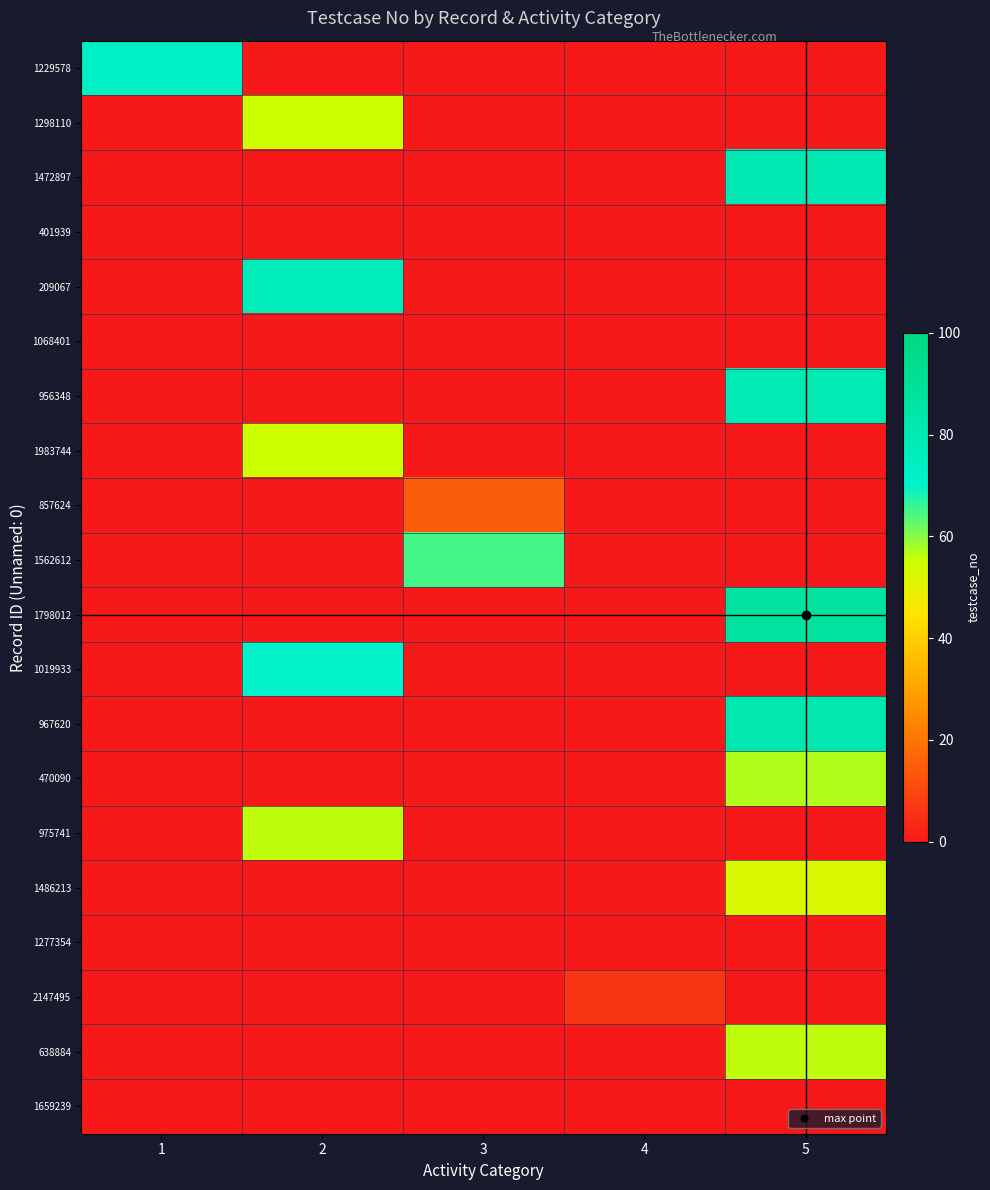

Reading right to left, list all the values displayed in this chart.

1229578: 5=0	4=0	3=0	2=0	1=72
1298110: 5=0	4=0	3=0	2=55	1=0
1472897: 5=80	4=0	3=0	2=0	1=0
401939: 5=0	4=0	3=0	2=0	1=0
209067: 5=0	4=0	3=0	2=77	1=0
1068401: 5=0	4=0	3=0	2=0	1=0
956348: 5=79	4=0	3=0	2=0	1=0
1983744: 5=0	4=0	3=0	2=55	1=0
857624: 5=0	4=0	3=15	2=0	1=0
1562612: 5=0	4=0	3=65	2=0	1=0
1798012: 5=88	4=0	3=0	2=0	1=0
1019933: 5=0	4=0	3=0	2=70	1=0
967620: 5=81	4=0	3=0	2=0	1=0
470090: 5=57	4=0	3=0	2=0	1=0
975741: 5=0	4=0	3=0	2=56	1=0
1486213: 5=52	4=0	3=0	2=0	1=0
1277354: 5=0	4=0	3=0	2=0	1=0
2147495: 5=0	4=6	3=0	2=0	1=0
638884: 5=56	4=0	3=0	2=0	1=0
1659239: 5=0	4=0	3=0	2=0	1=0